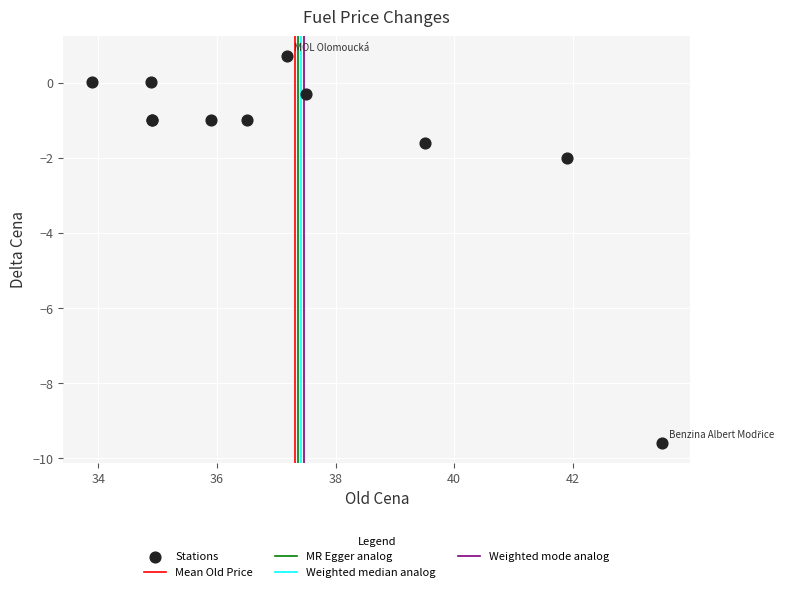

What Y value in the scatter plot is closest to -4?

-2.0